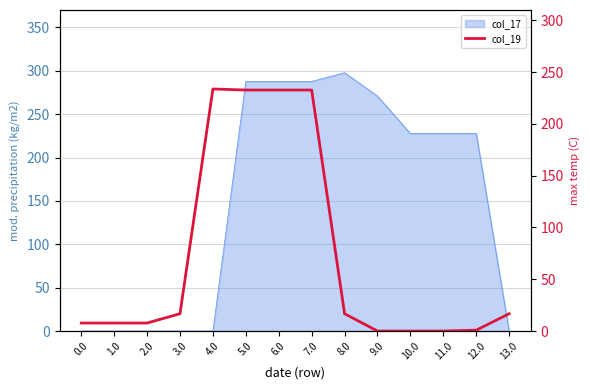

How many values are above zero?

11